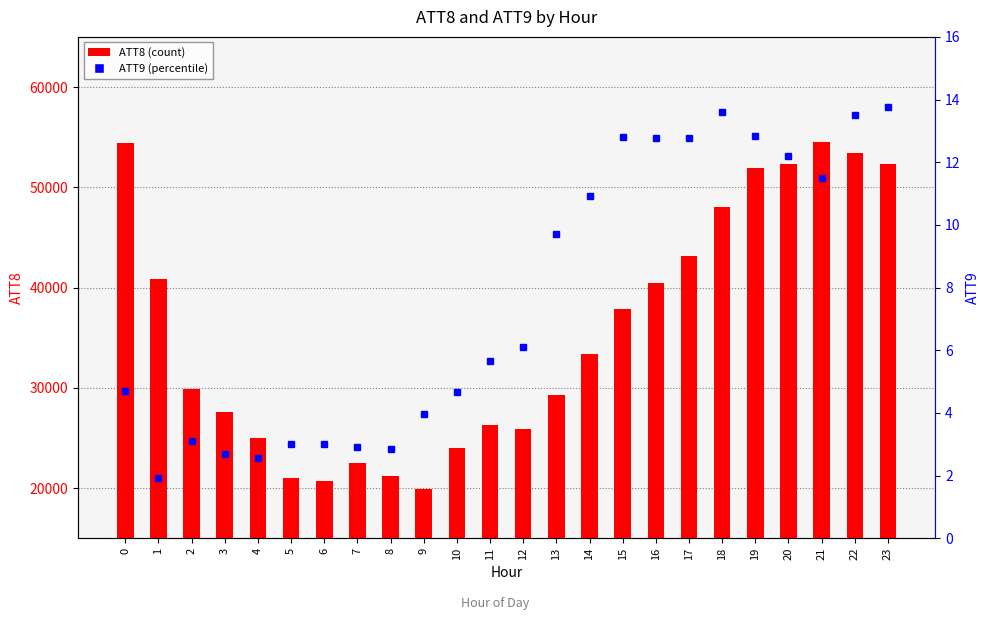

Rank the series at 1 from lowest to highest value.

ATT9, ATT8